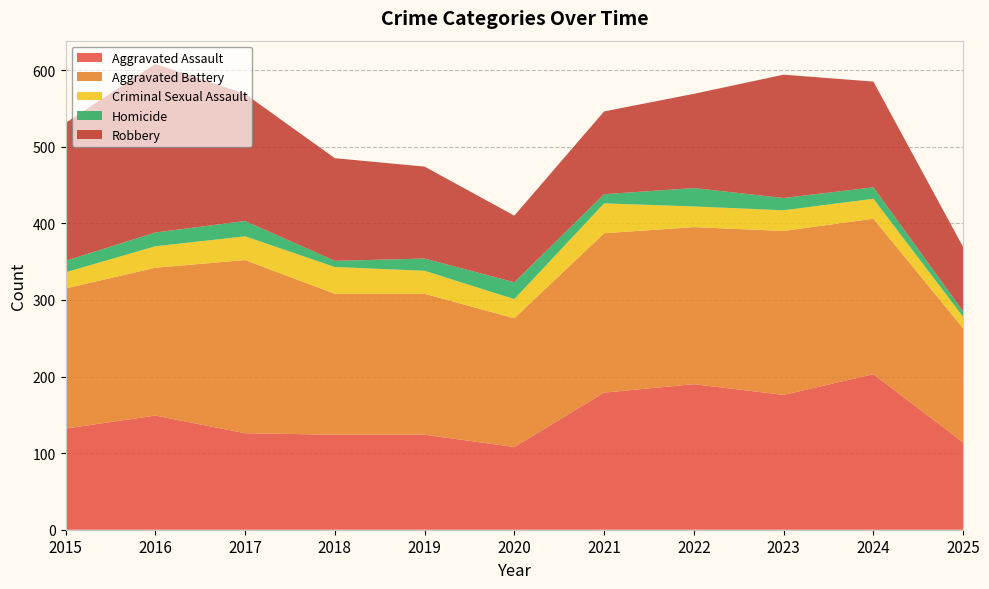

Reading left to right, extract all data points from this chart.

Aggravated Assault: 132	149	126	124	124	108	179	190	176	203	114
Aggravated Battery: 183	193	226	184	184	168	208	205	214	203	149
Criminal Sexual Assault: 21	28	31	35	30	25	39	27	27	26	15
Homicide: 15	18	20	8	16	22	12	24	16	15	7
Robbery: 180	220	166	134	120	87	108	123	161	138	84